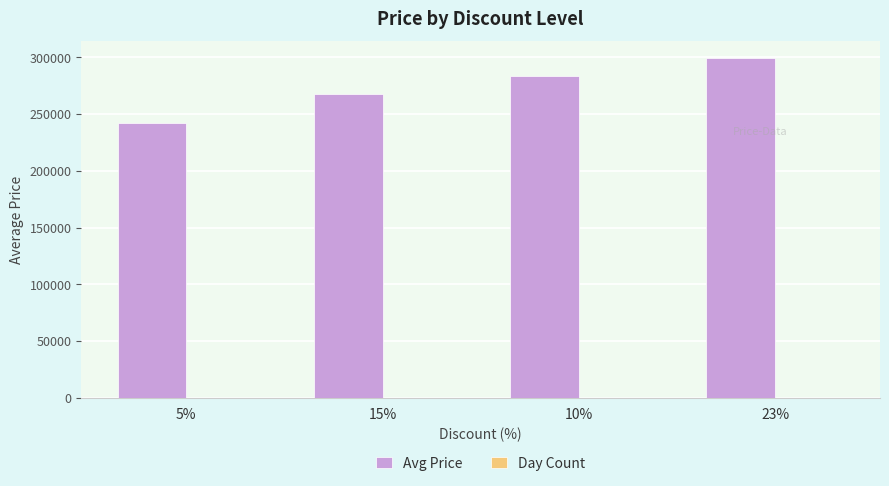

Between 5% and 10%, which series saw the biggest shift?

Avg Price